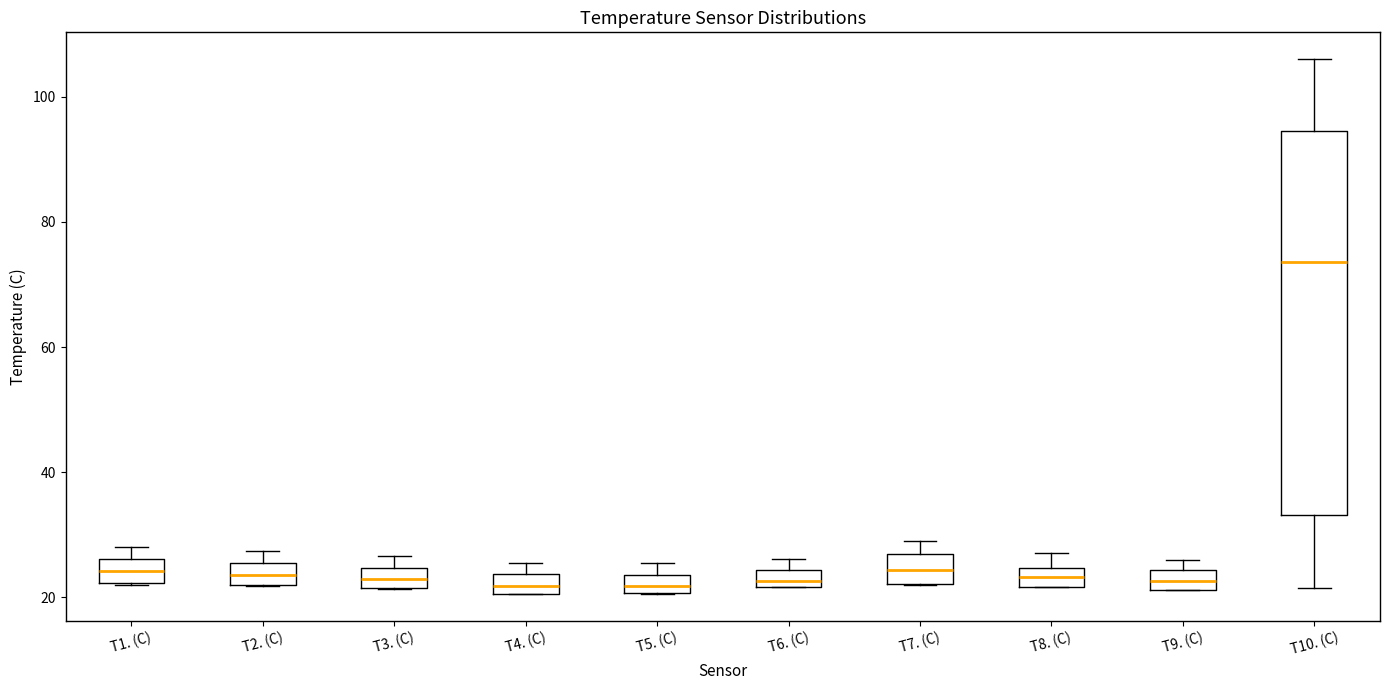

Comparing the boxes themselves (not the whiskers), which one is the tallest?

T10. (C)